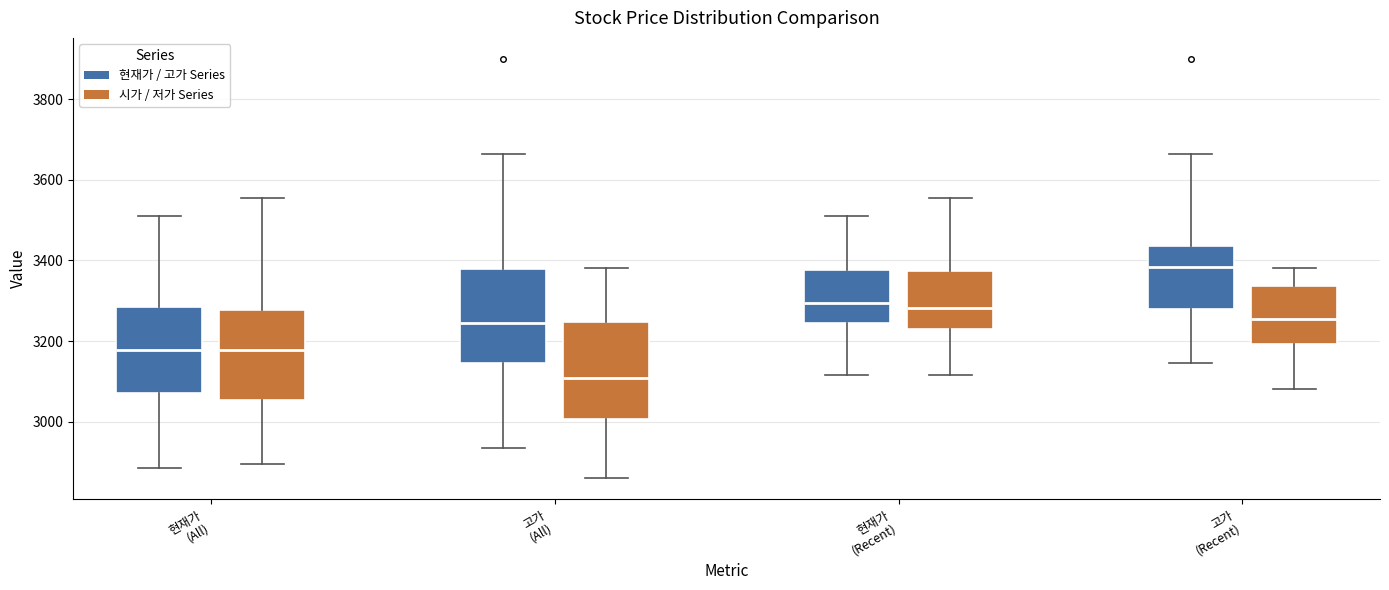

Where is the upper edge of the box for 고가 (All) (시가 / 저가 Series) on the y-axis? The values are not printed on the chart, so give them approximately, as read against the axis.

3240